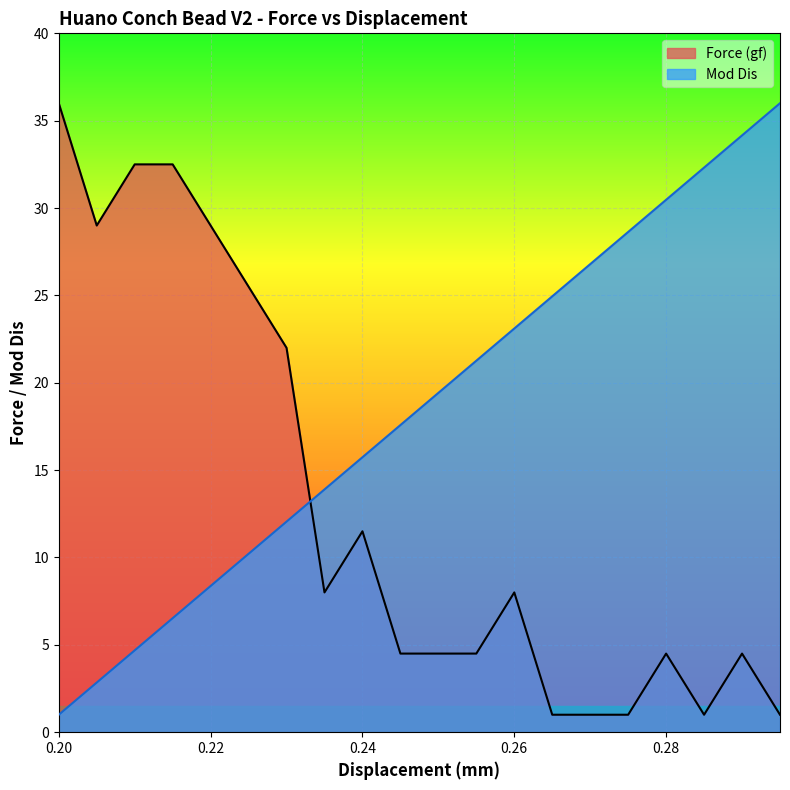

How many interior local peaks does the Force (gf) series have?

4